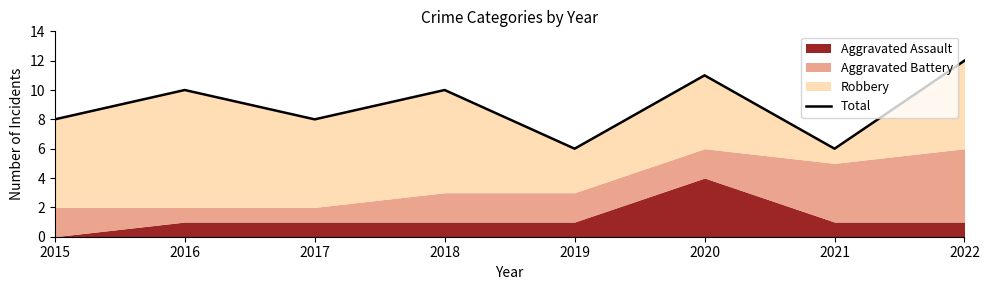

What is the sum of all values?

71